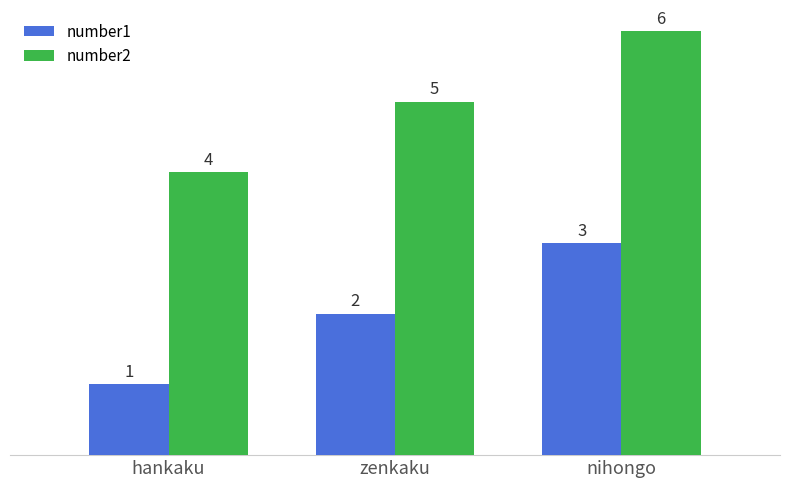

What is the difference between the maximum and minimum values in the number2 series?

2